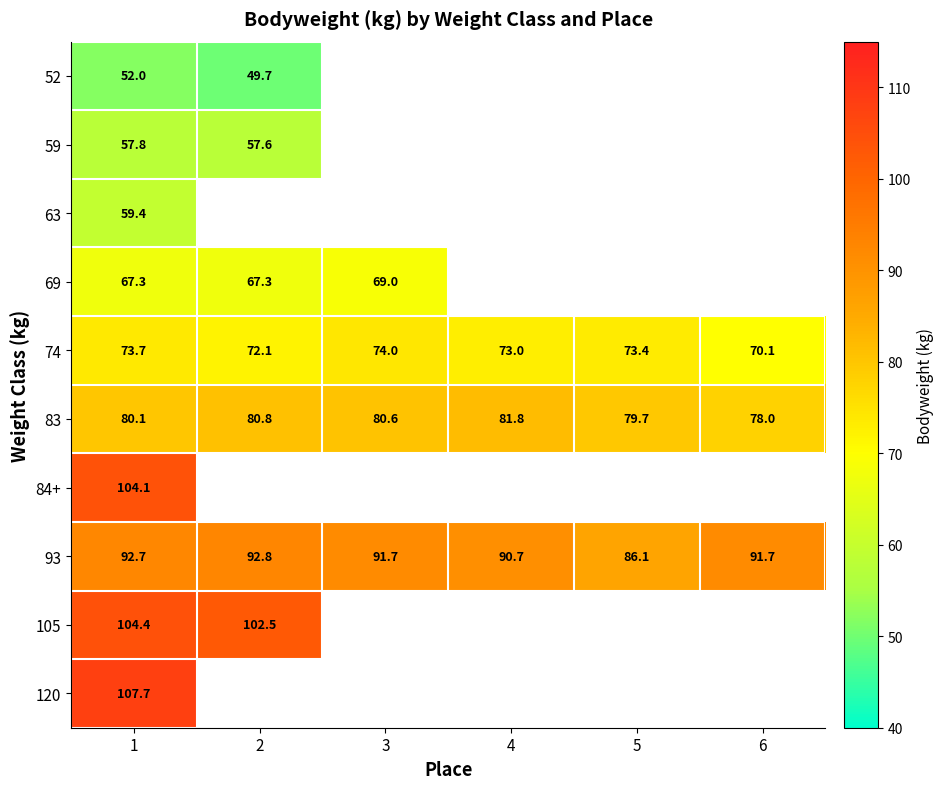

Which category has the highest value in the 93 series?

2